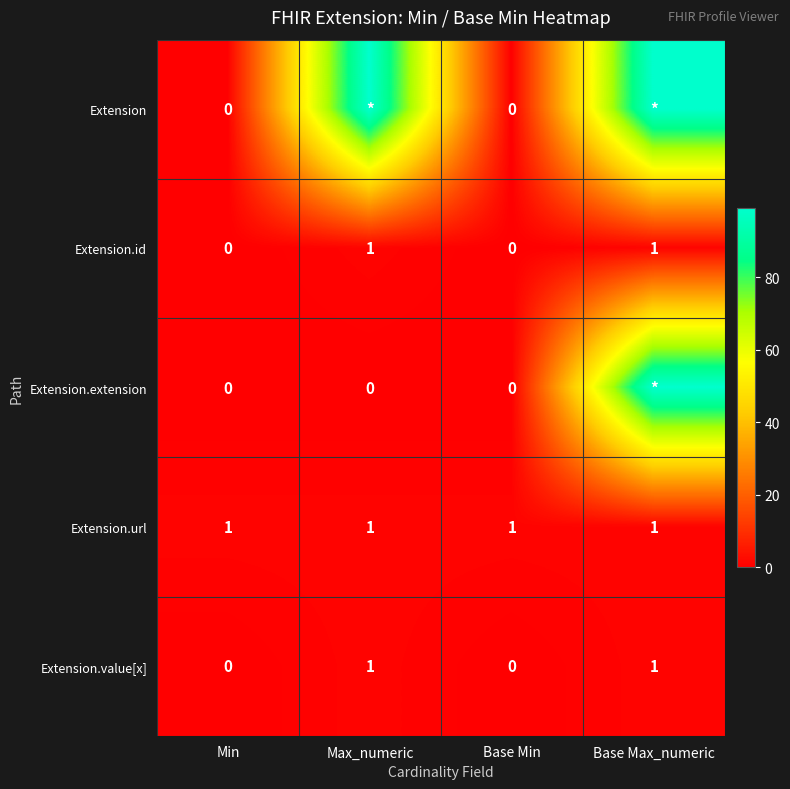

The value of Extension.id at Base Min is 0. True or false?

True